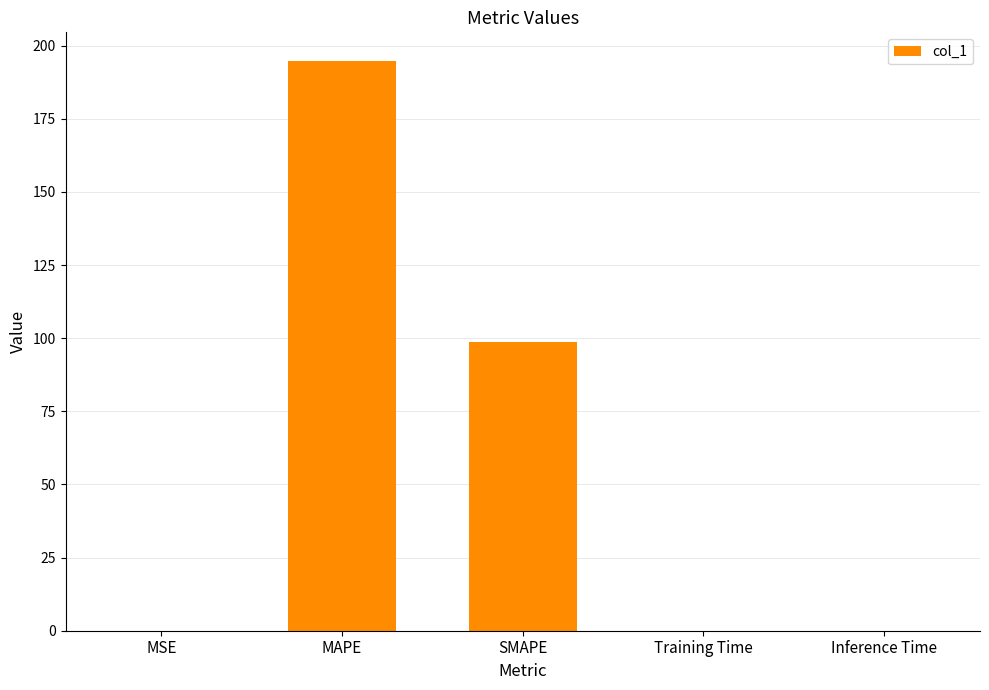

Count the number of data series in this chart.

1